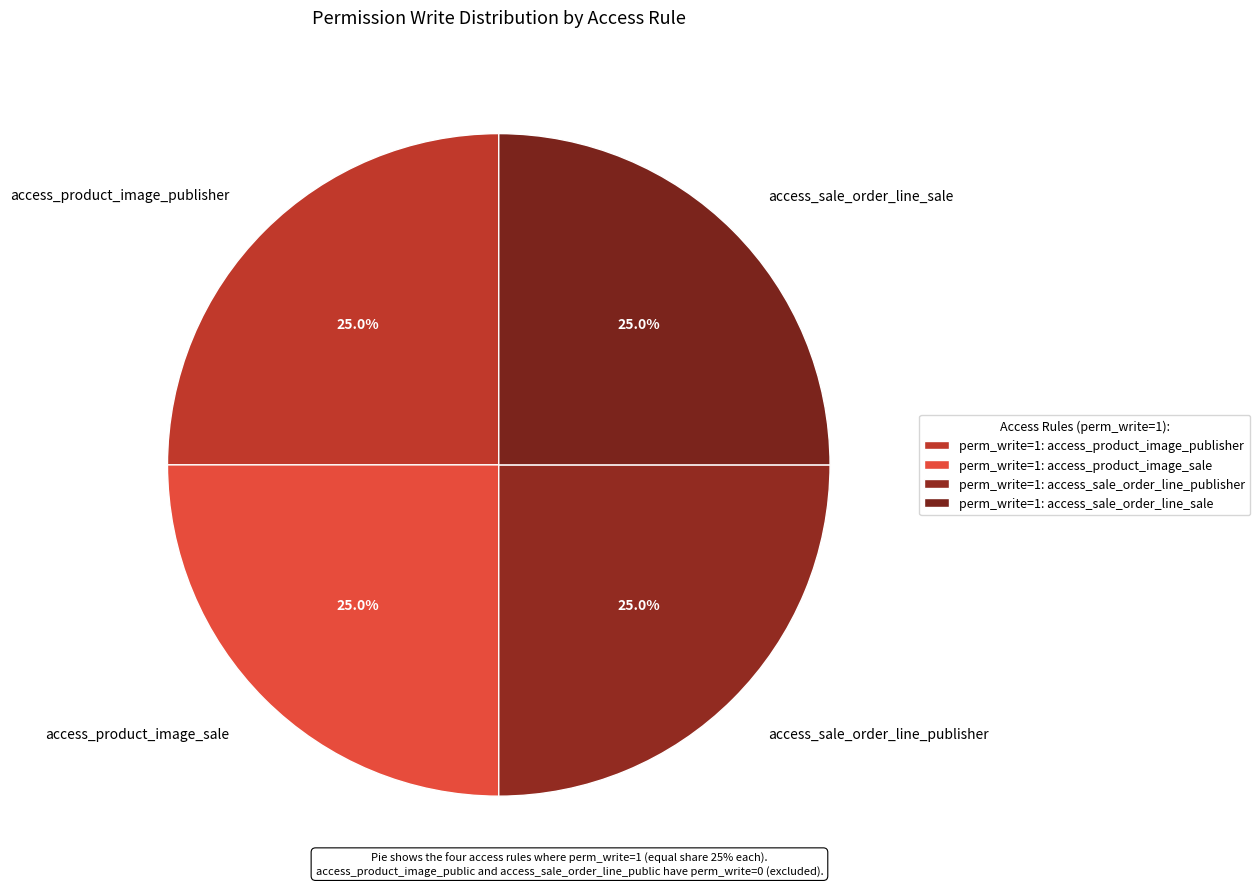

Is there any slice that represents more than half of the pie?

No